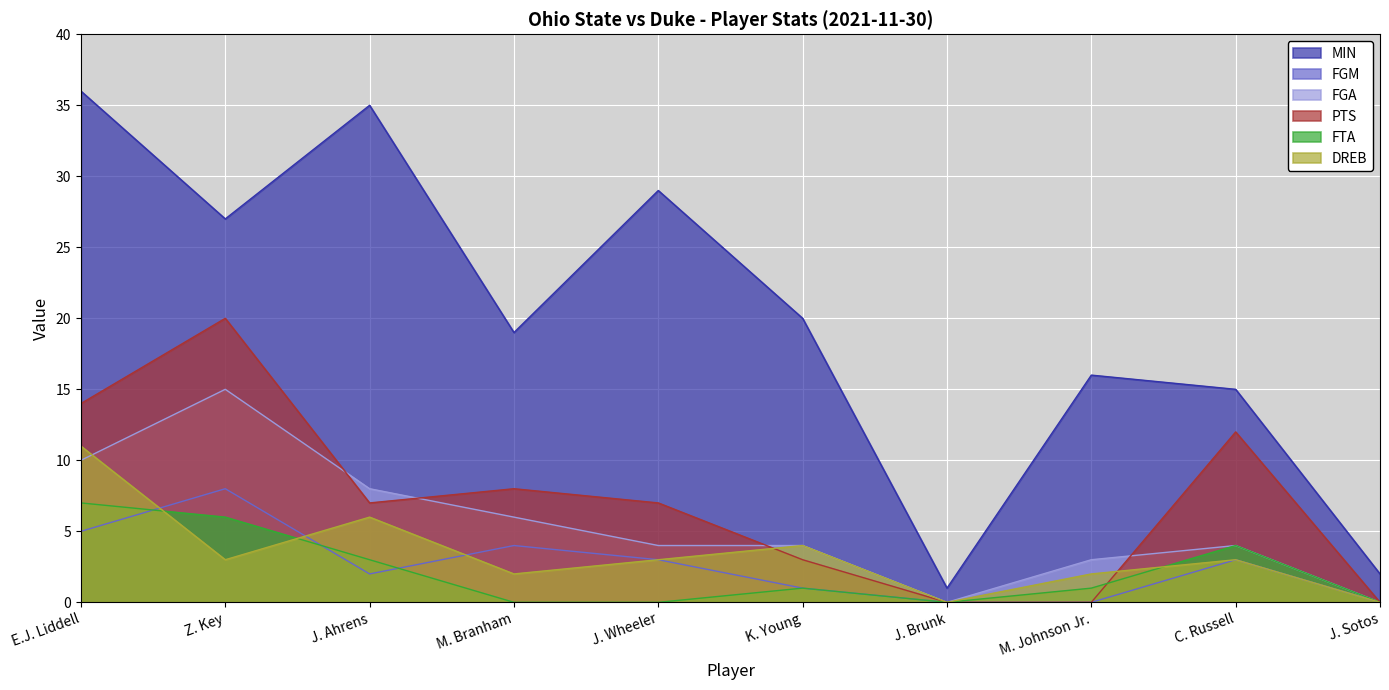

Reading left to right, what are all the values shown in this chart?

MIN: 36	27	35	19	29	20	1	16	15	2
FGM: 5	8	2	4	3	1	0	0	3	0
FGA: 10	15	8	6	4	4	0	3	4	0
PTS: 14	20	7	8	7	3	0	0	12	0
FTA: 7	6	3	0	0	1	0	1	4	0
DREB: 11	3	6	2	3	4	0	2	3	0